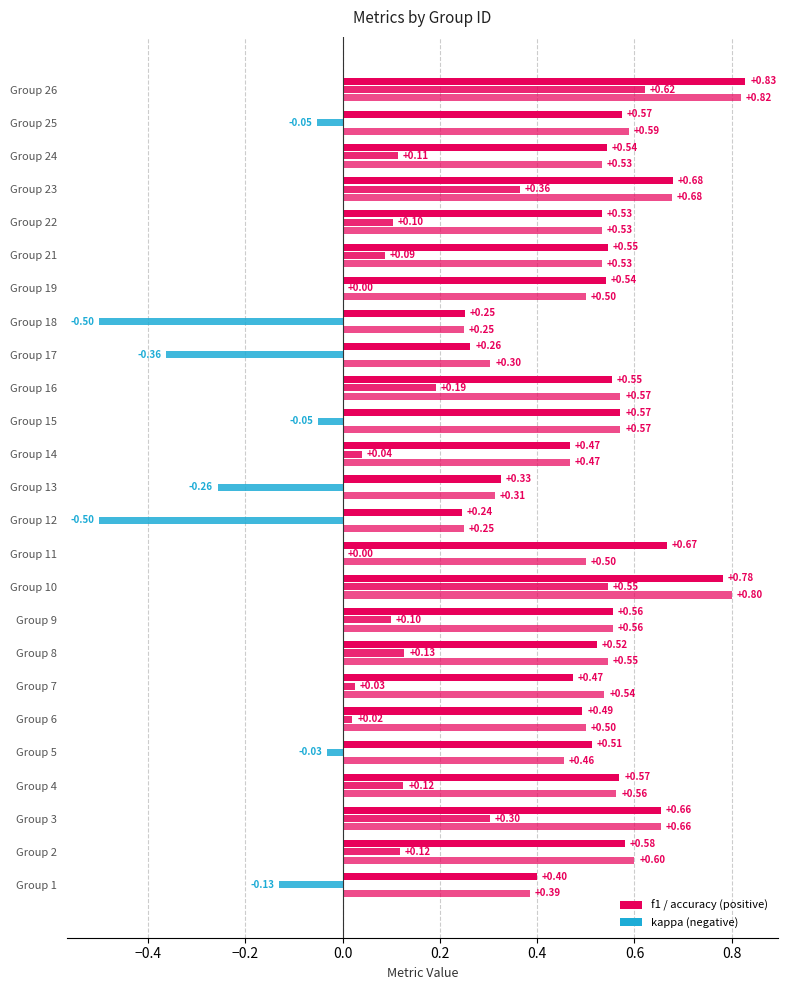

Reading left to right, what are all the values shown in this chart?

f1: 0.4	0.6	0.7	0.6	0.5	0.5	0.5	0.5	0.6	0.8	0.7	0.2	0.3	0.5	0.6	0.6	0.3	0.3	0.5	0.5	0.5	0.7	0.5	0.6	0.8
kappa: -0.1	0.1	0.3	0.1	-0.0	0.0	0.0	0.1	0.1	0.5	0.0	-0.5	-0.3	0.0	-0.1	0.2	-0.4	-0.5	0.0	0.1	0.1	0.4	0.1	-0.1	0.6
accuracy: 0.4	0.6	0.7	0.6	0.5	0.5	0.5	0.5	0.6	0.8	0.5	0.2	0.3	0.5	0.6	0.6	0.3	0.2	0.5	0.5	0.5	0.7	0.5	0.6	0.8